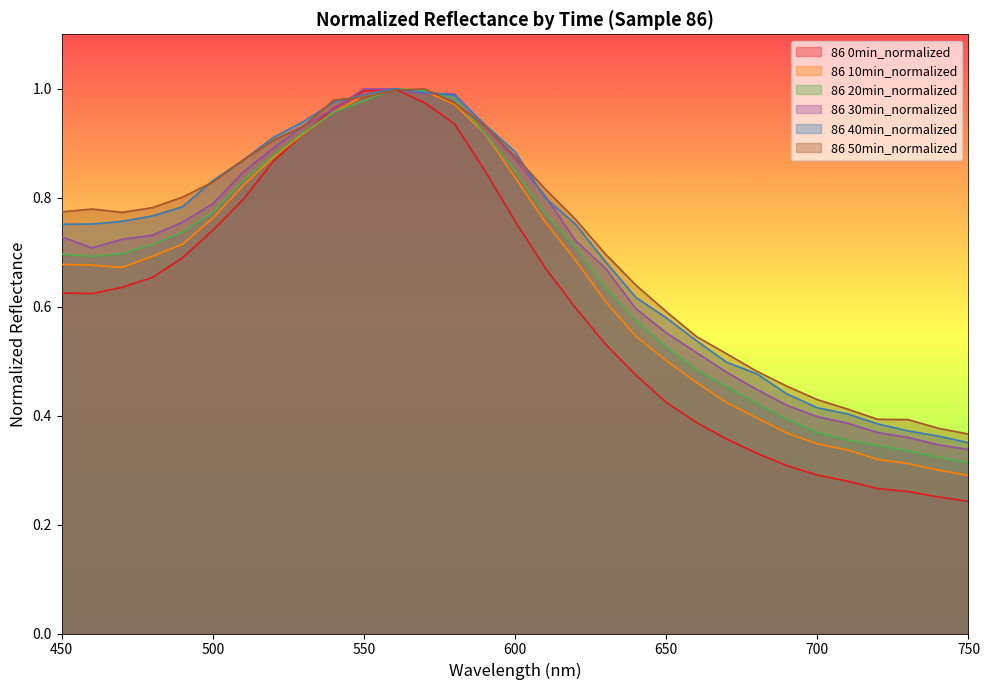

What is the average value of the 86 50min_normalized series?

0.7